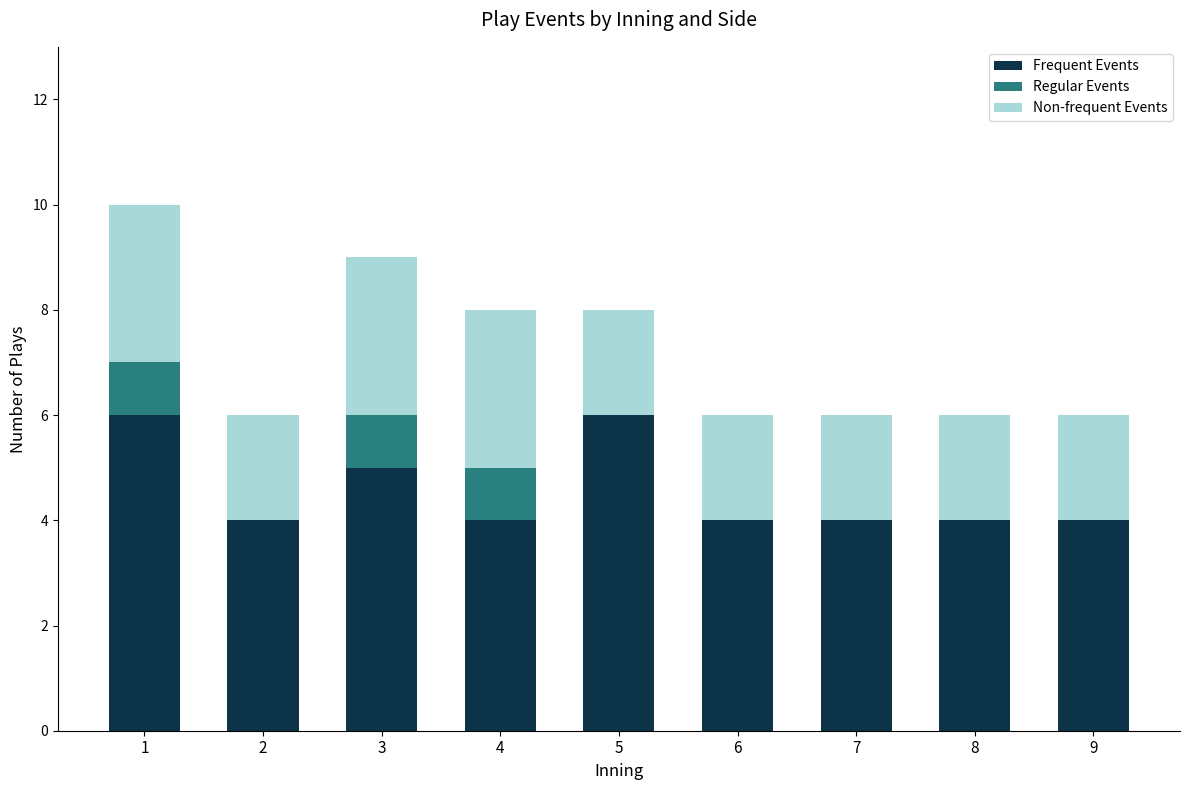

Are the bars horizontal?

No